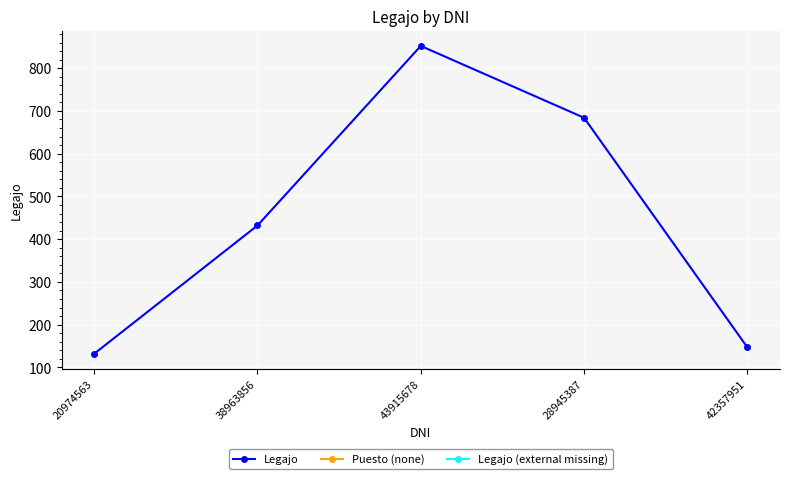

True or false: the data shows 210 at 28945387.

False